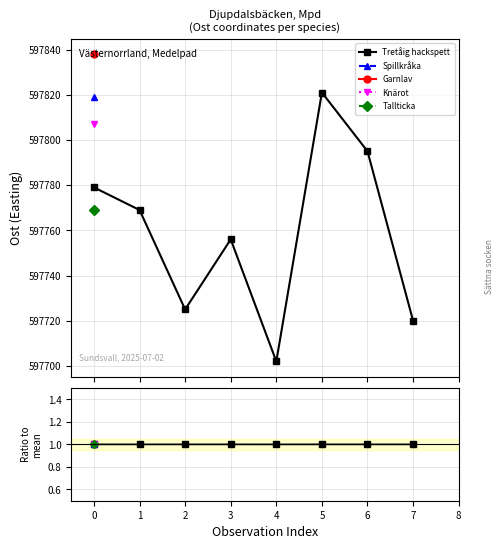

How many points are lower than both their immediate neighbors (excluding endpoints)?

2